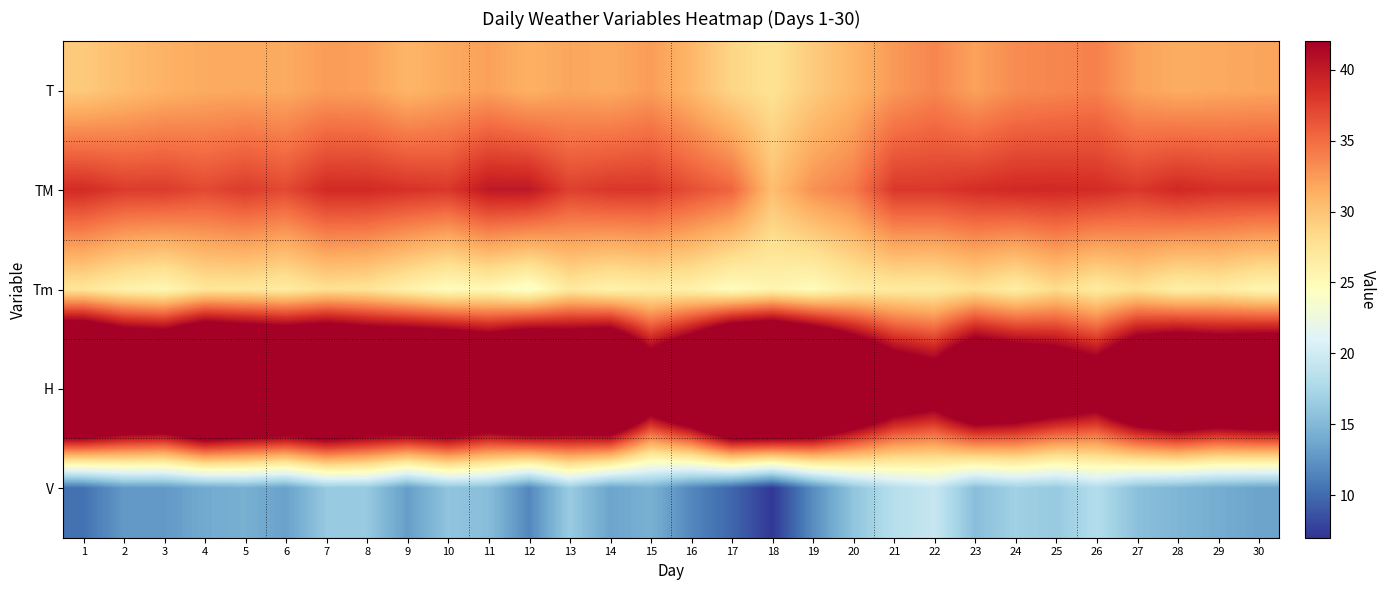

What is the smallest value displayed?

7.2